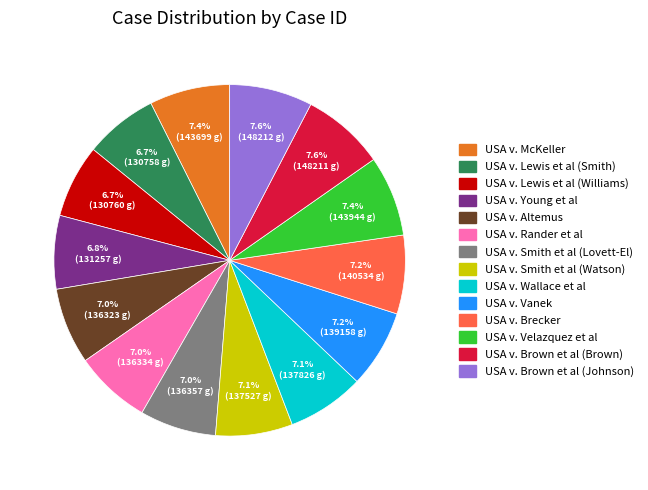

The USA v. Rander et al slice represents 1% of the pie. True or false?

False